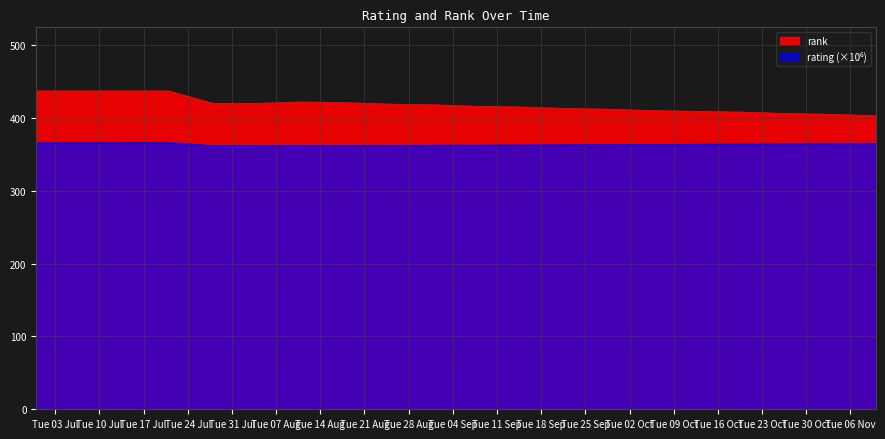

What position from the left is 09/15/2018?

12